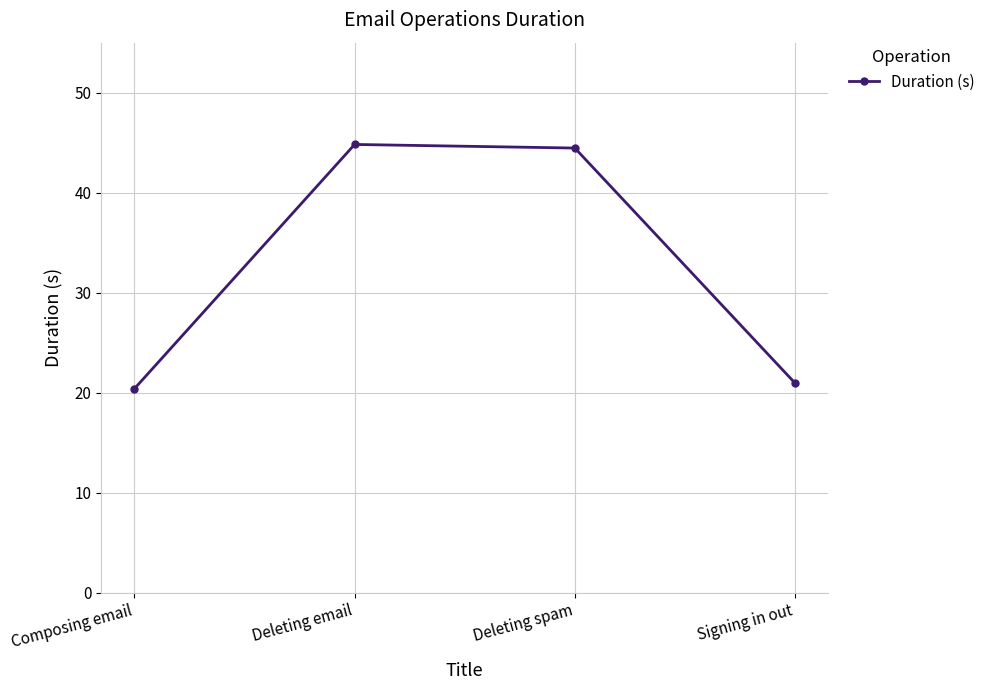

What is the label of the 1st point from the right?

Signing in out